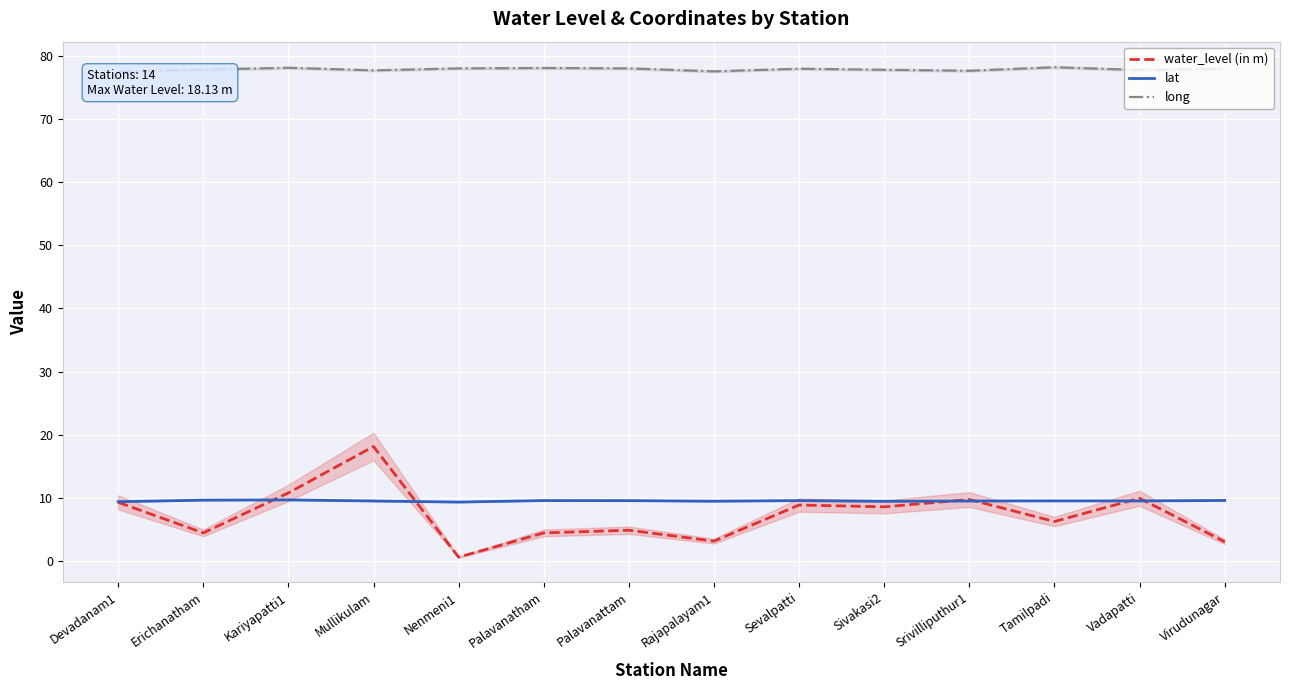

Which series changed the most between Tamilpadi and Virudunagar?

water_level (in m)